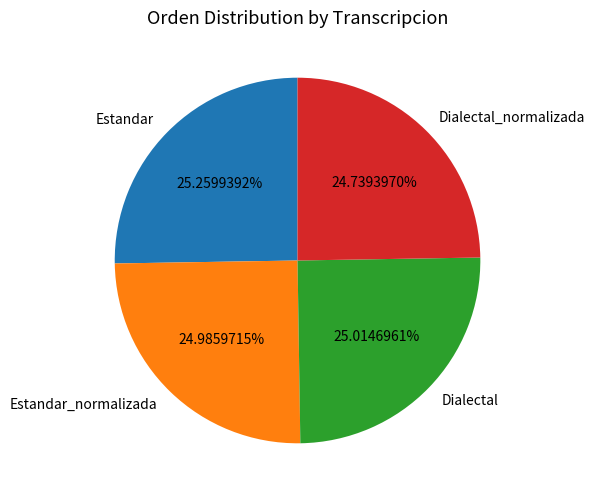

How many slices are in this pie chart?

4